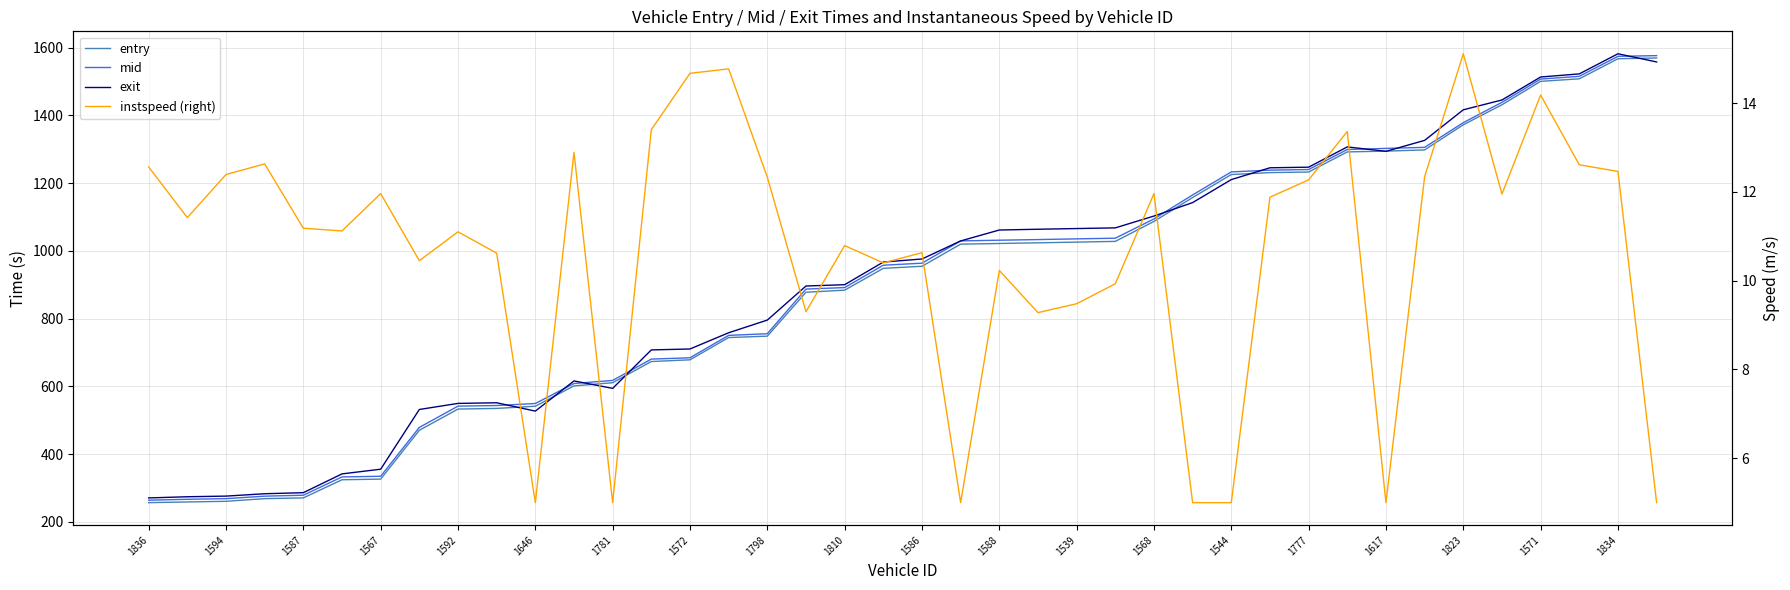

How many lines are shown in the chart?

4